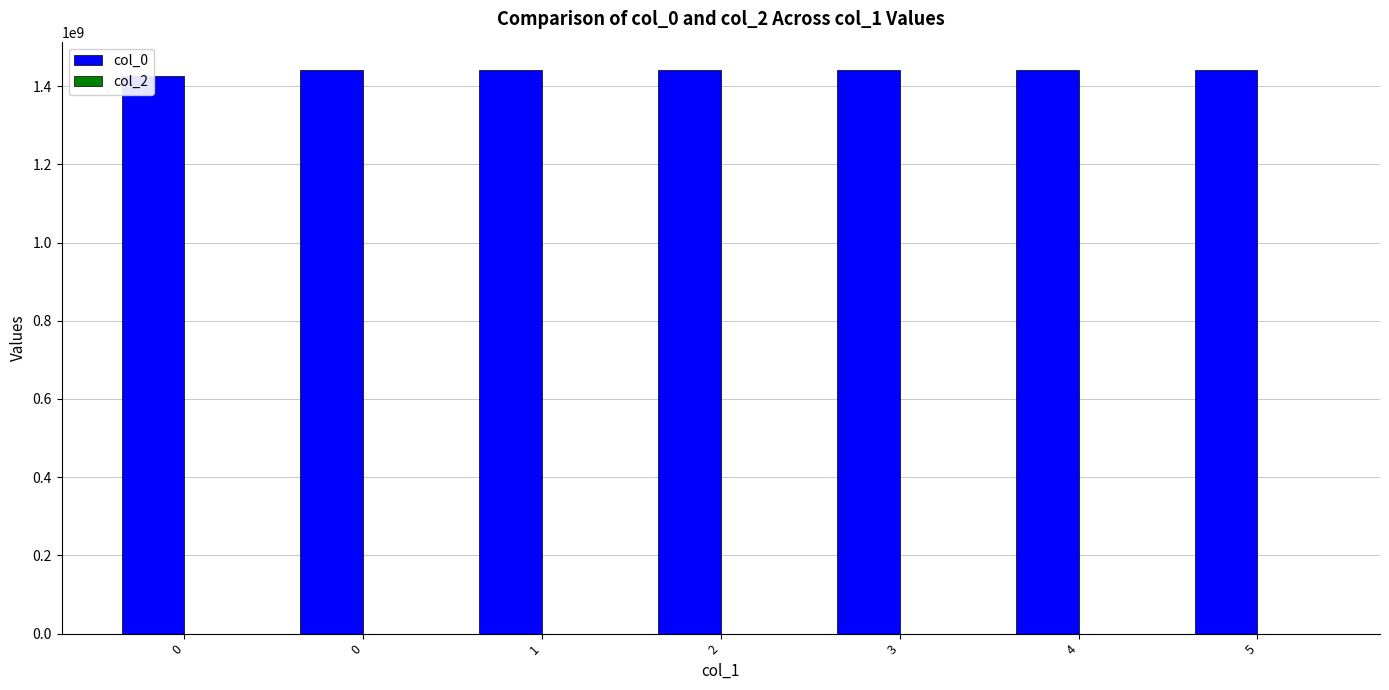

Which series has the largest range (max minus min)?

col_0